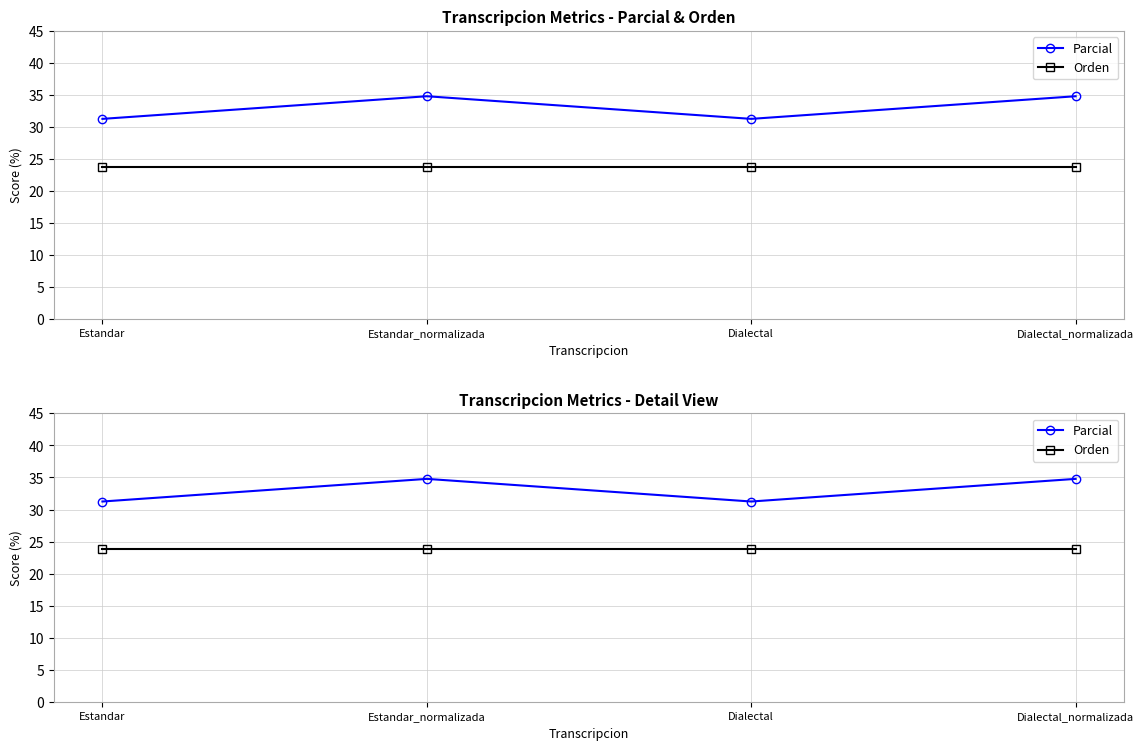

What is the label of the 4th point from the left?

Dialectal_normalizada